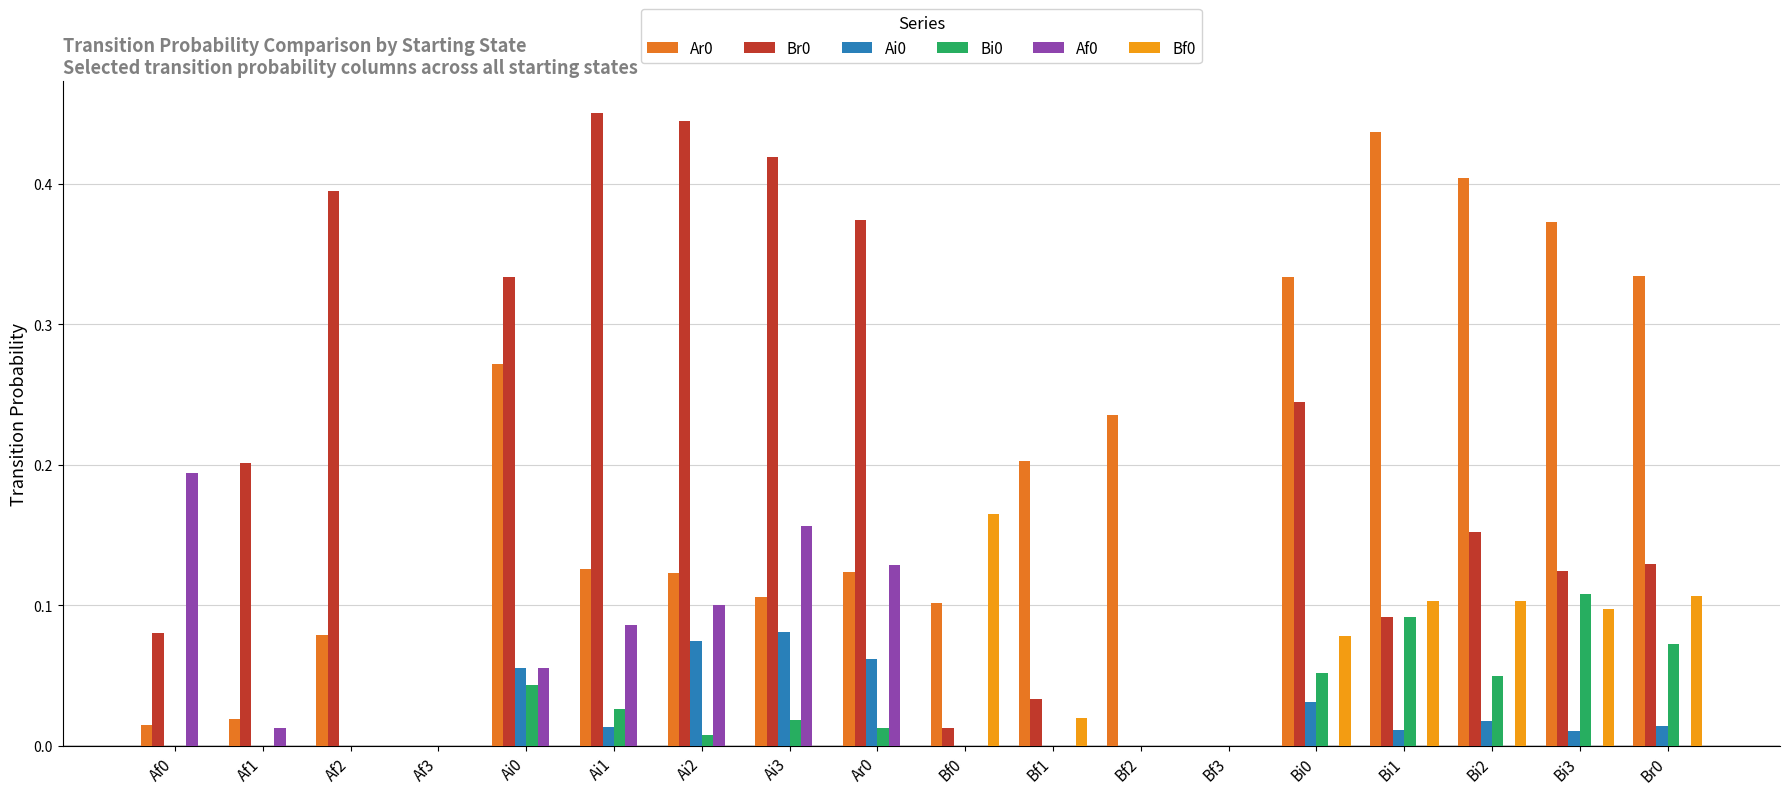

What is the total value across all series at Bi2?

0.7